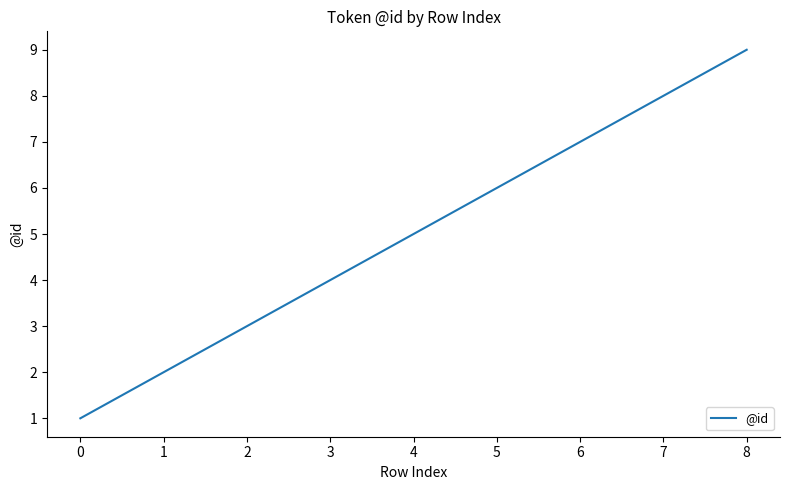

List the labels in order of value, smallest first.

0, 1, 2, 3, 4, 5, 6, 7, 8